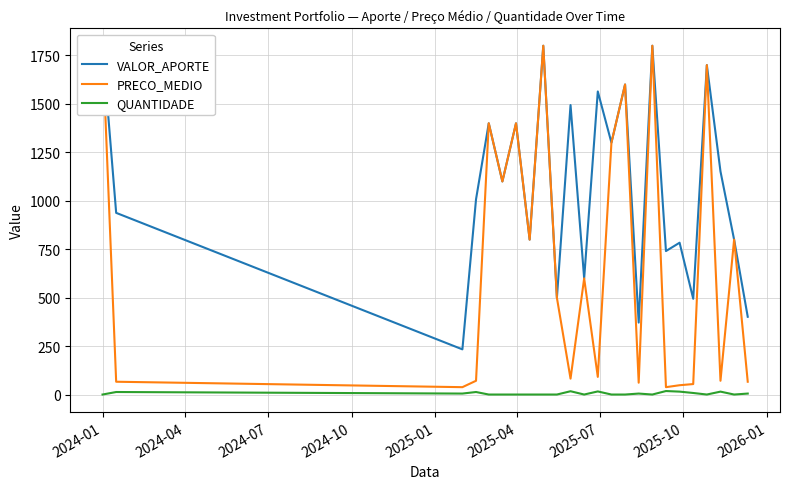

True or false: VALOR_APORTE and PRECO_MEDIO cross at least once.

False